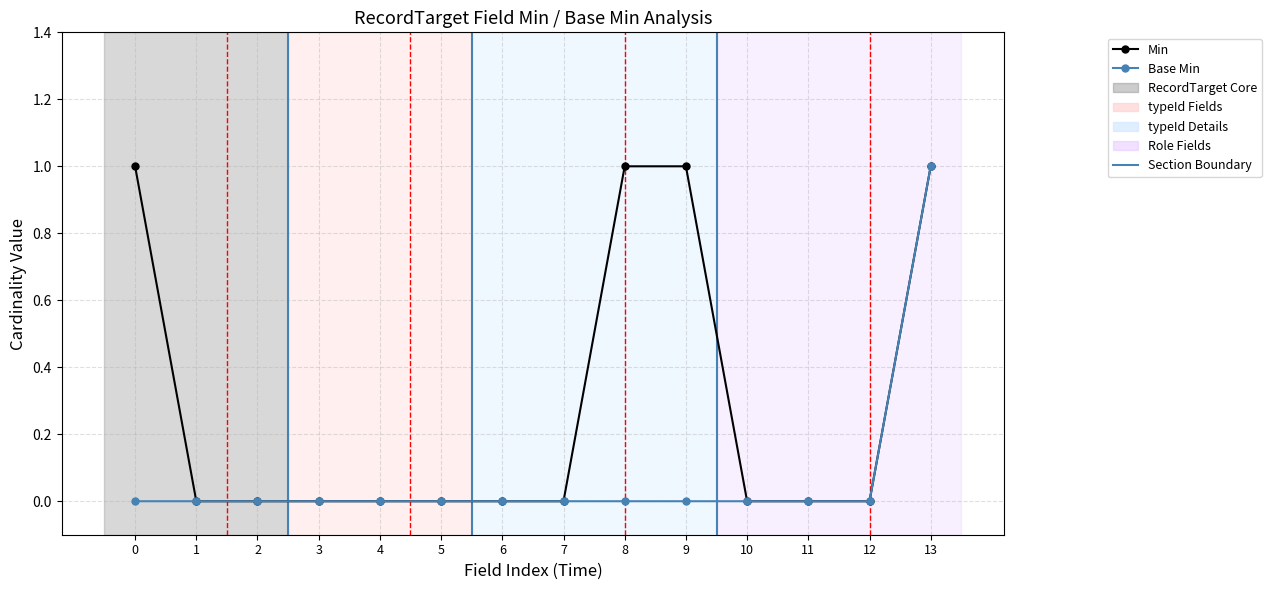

Reading left to right, transcribe all the data shown in this chart.

Min: 1	0	0	0	0	0	0	0	1	1	0	0	0	1
Base Min: 0	0	0	0	0	0	0	0	0	0	0	0	0	1